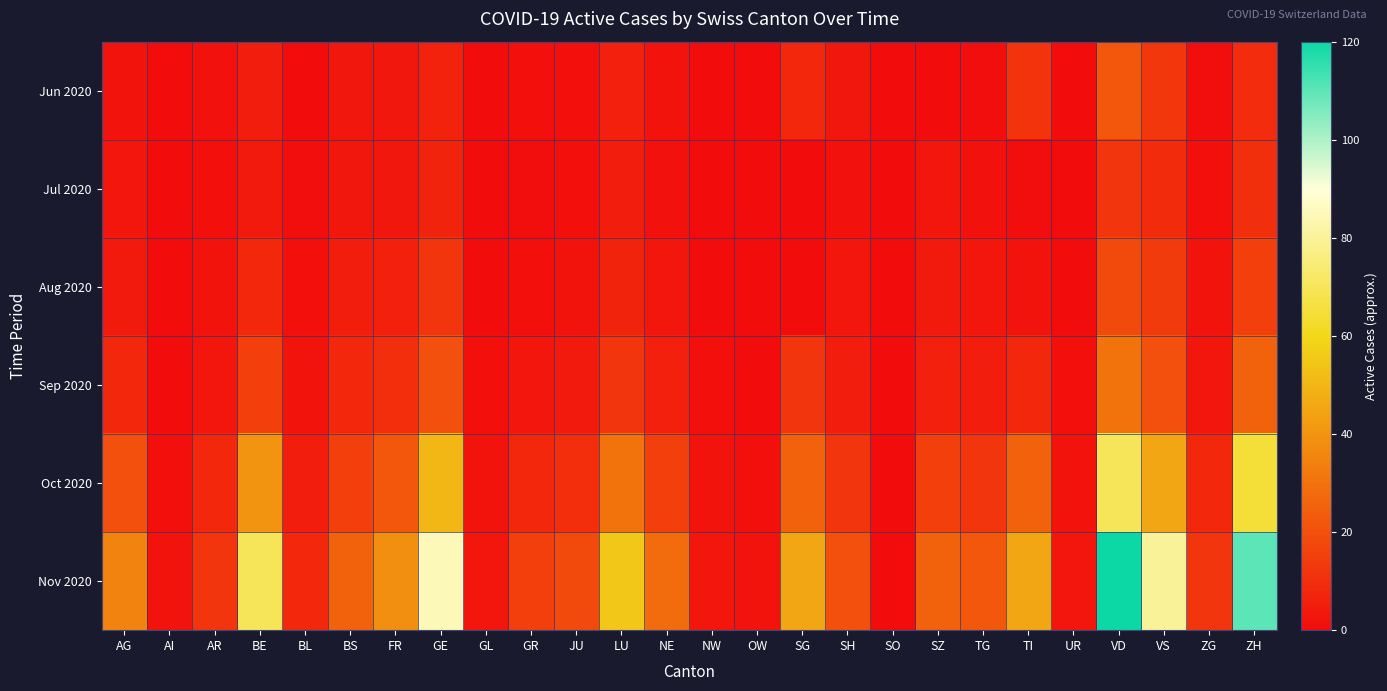

At which category is the sum across all series the highest?

VD